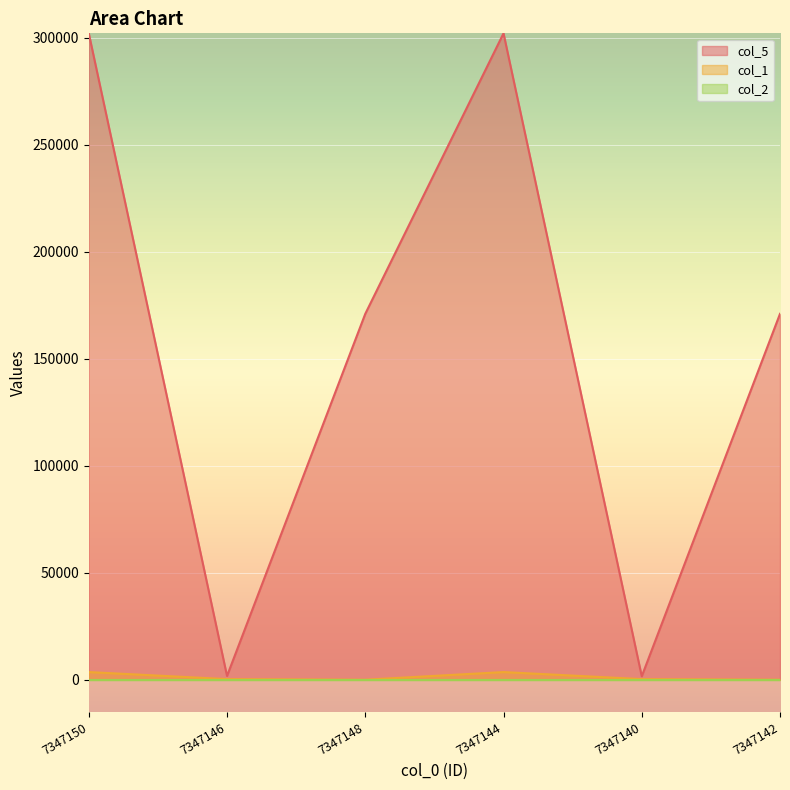

Which series changed the most between 7347146 and 7347142?

col_5